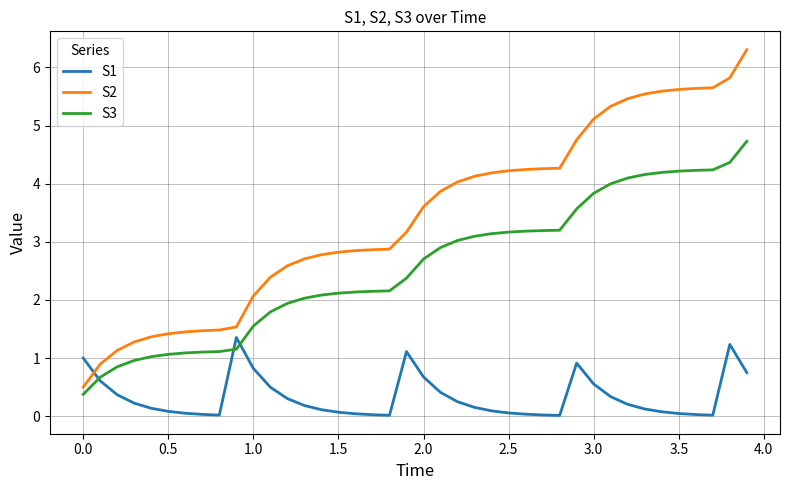

What is the minimum value for S3?

0.4